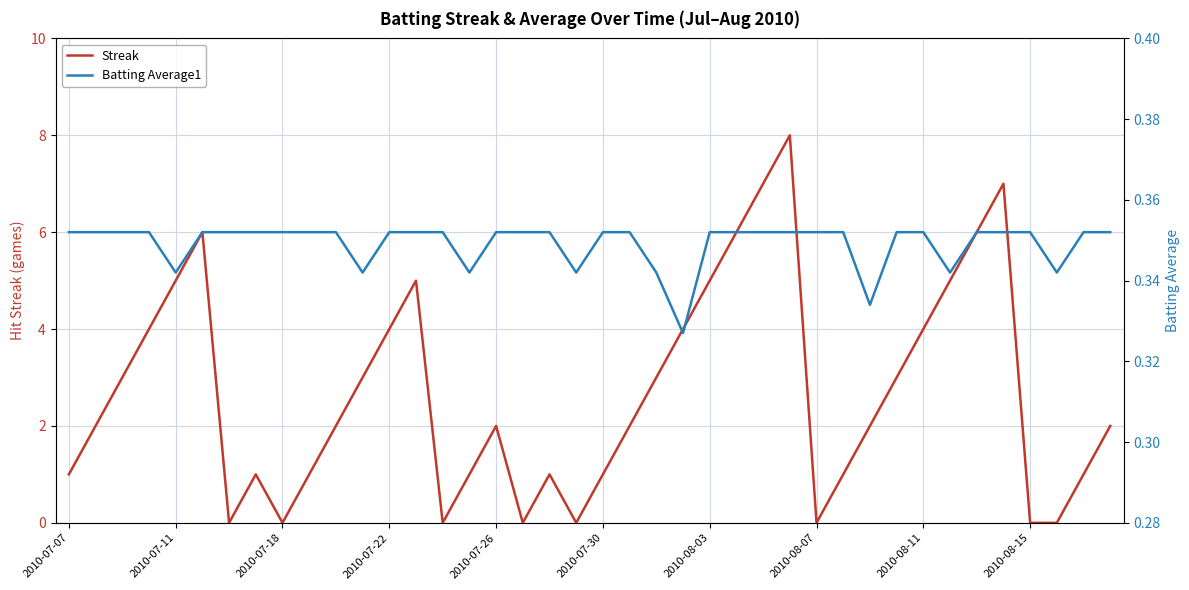

The Streak series shows 0 at 2010-08-15. True or false?

True